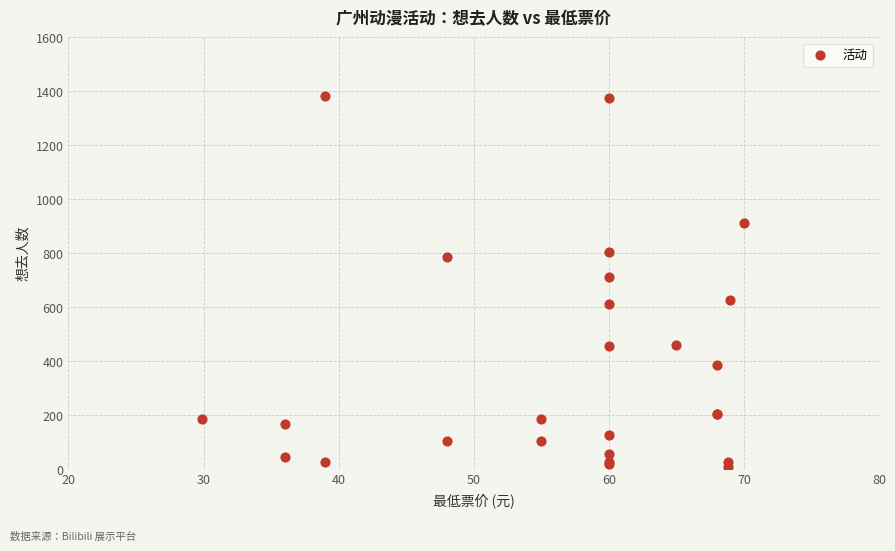

What Y value in the scatter plot is closest to 695?

711